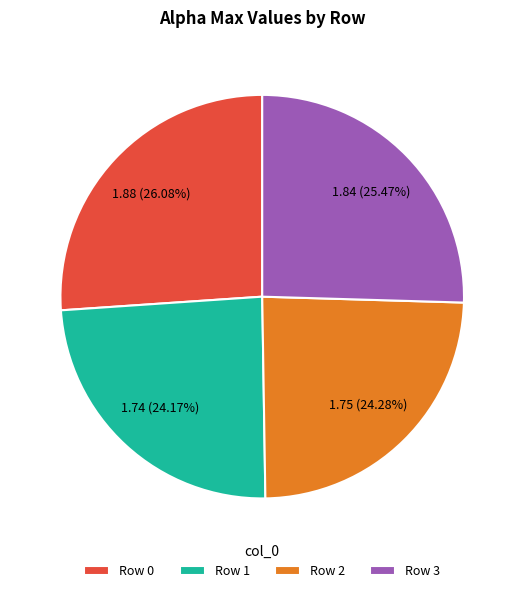

Which slice is the largest?

Row 0